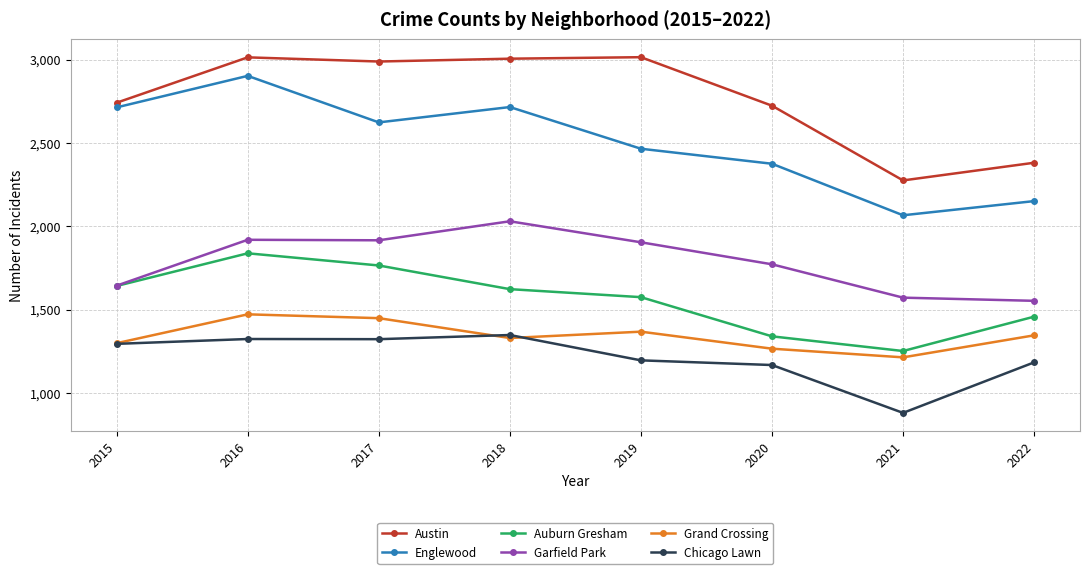

True or false: Austin and Garfield Park intersect in this chart.

False